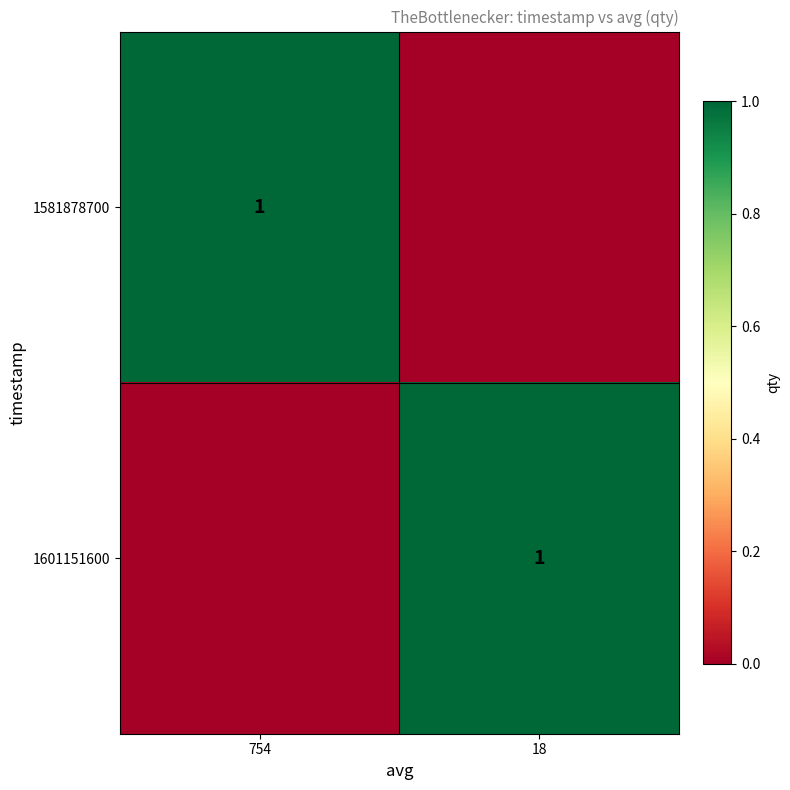

At how many categories does at least one series exceed 0?

2